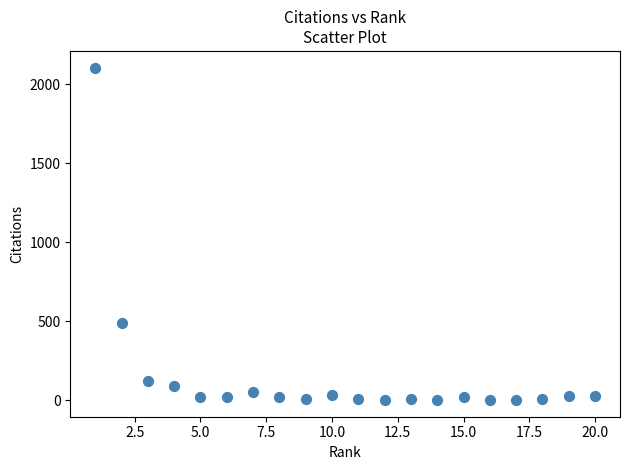

What is the range of Y values (max minus min)?

2105